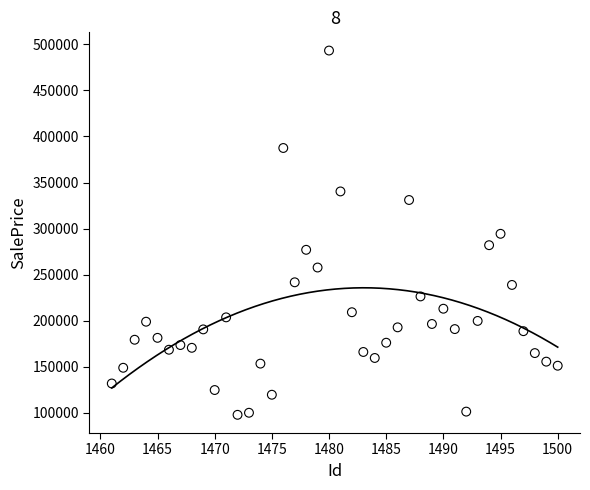

What is the range of Y values (max minus min)?

395353.3